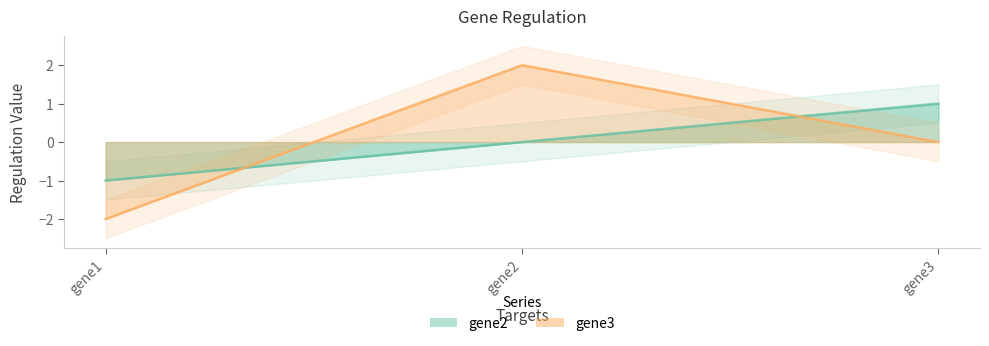

What is the highest value of the gene2 series?

1